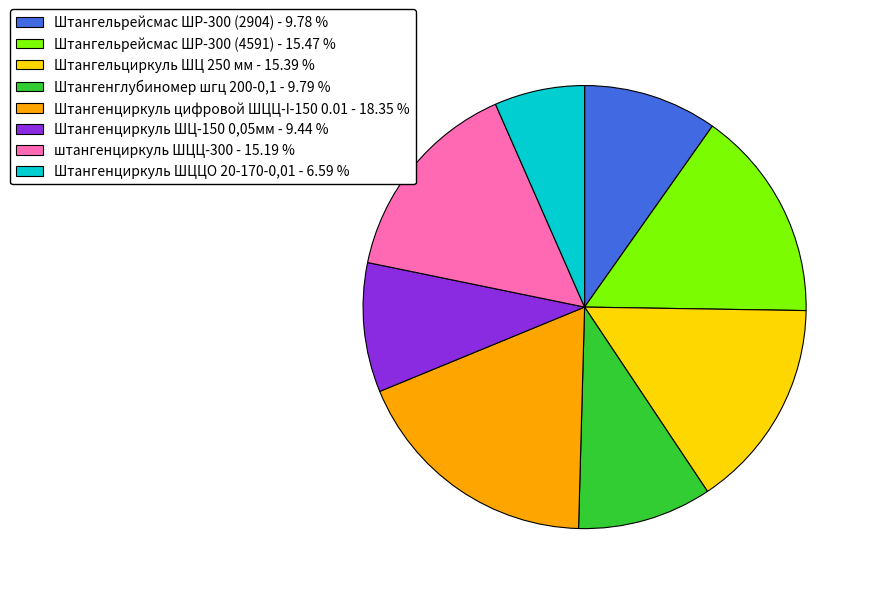

Count the number of slices in the pie.

8